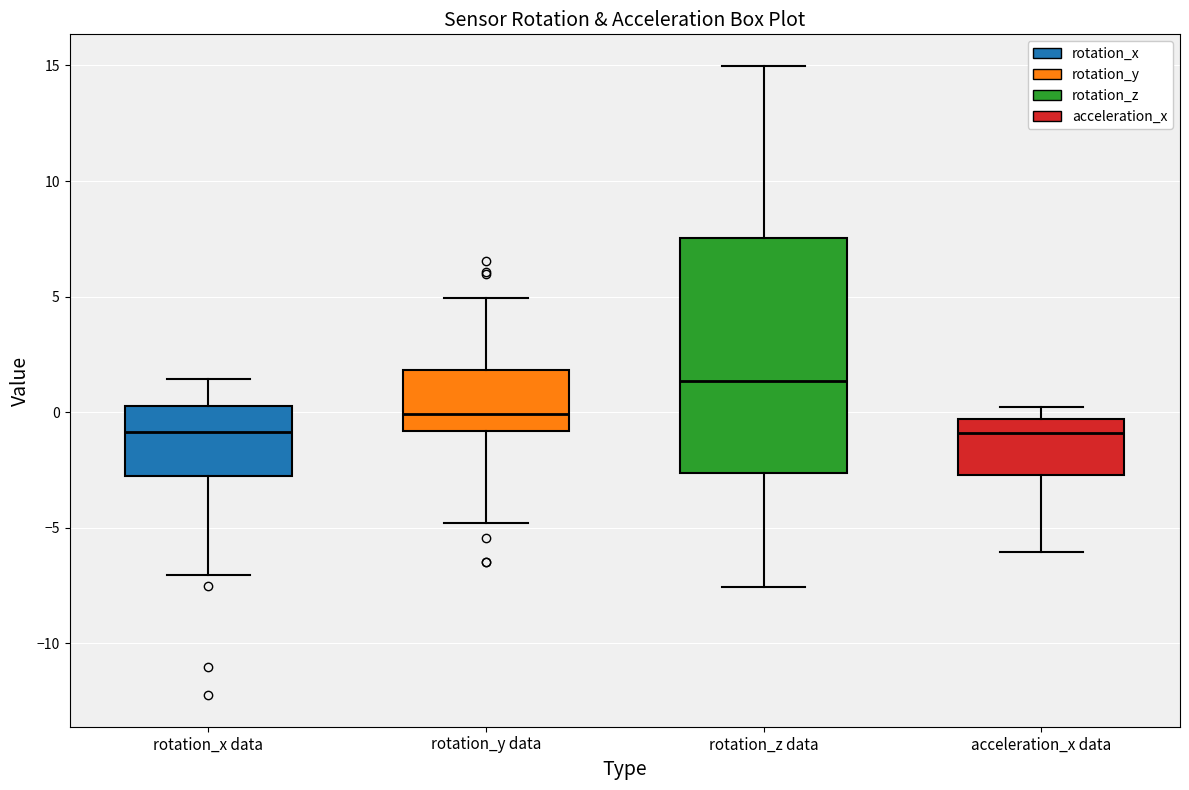

Which box's median line is the highest?

rotation_z data